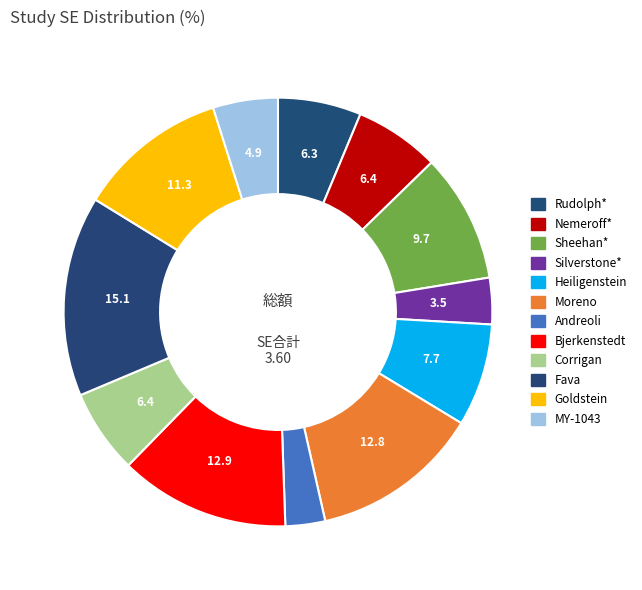

Count the number of slices in the pie.

12